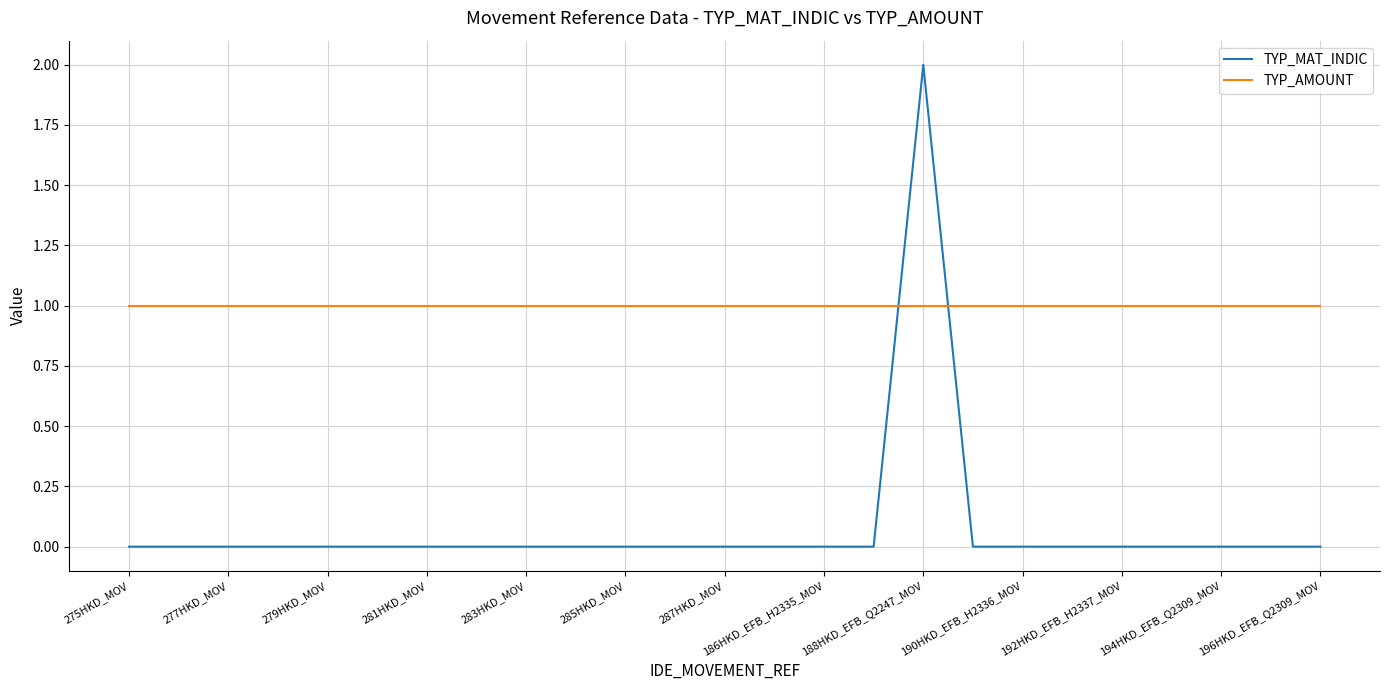

How many times do TYP_AMOUNT and TYP_MAT_INDIC cross each other?

2